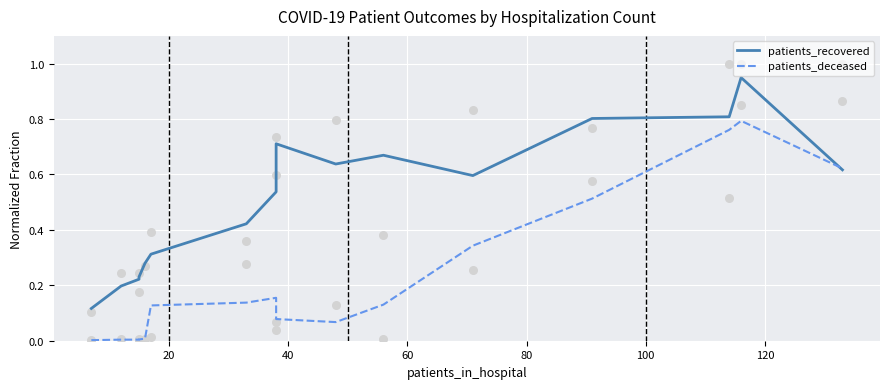

At how many categories does at least one series exceed 0?

16